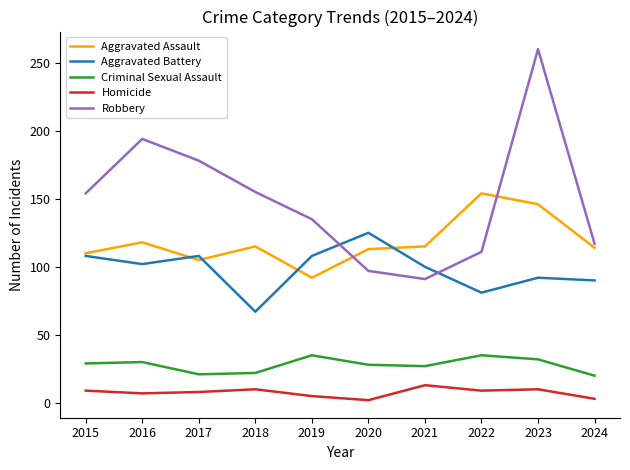

At which category does Aggravated Battery reach its first local valley?

2016